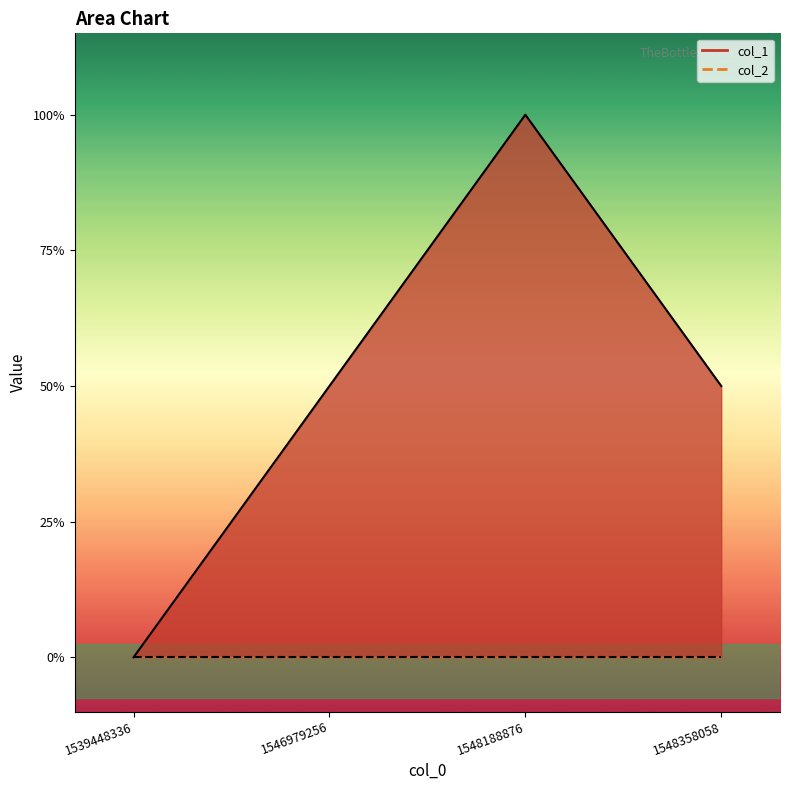

What value does the data have at 1548188876?

2